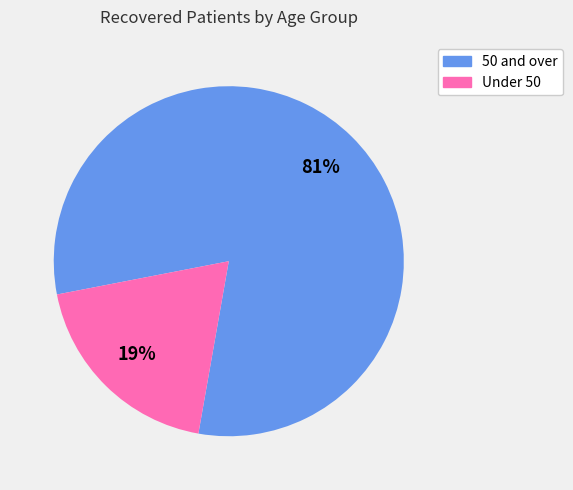

Count the number of slices in the pie.

2